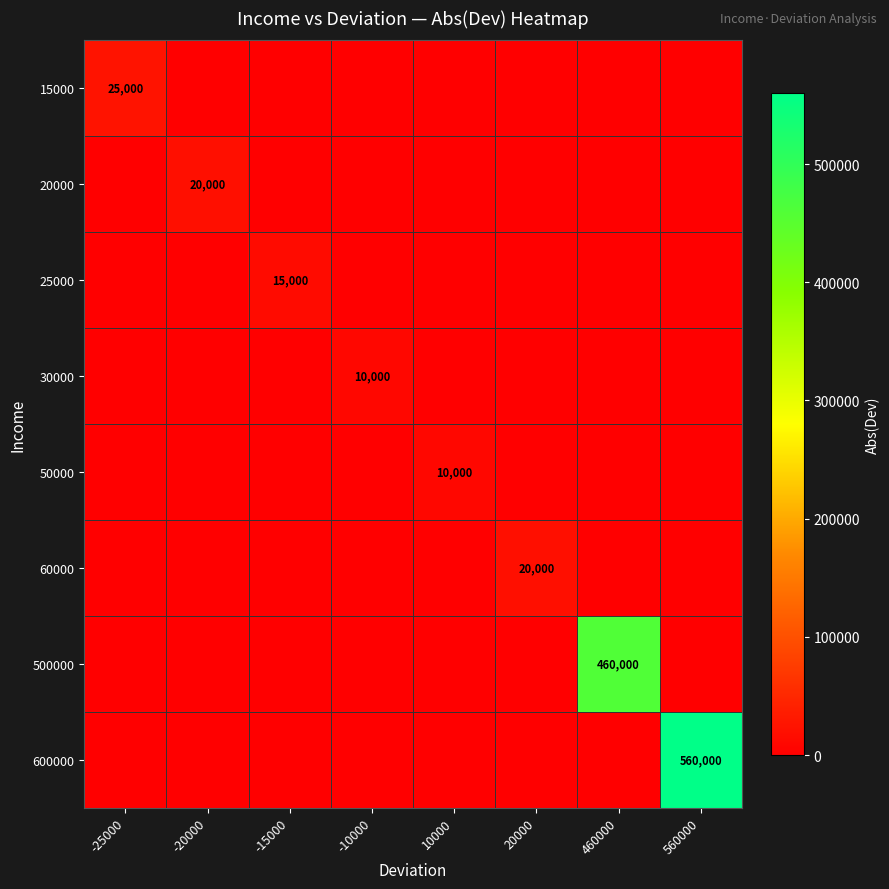

What is the total value across all series at 560000?

560000